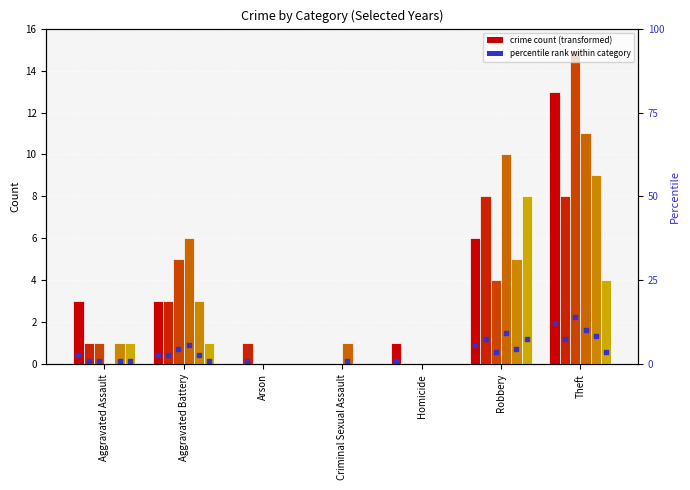

At how many categories does at least one series exceed 9?

2